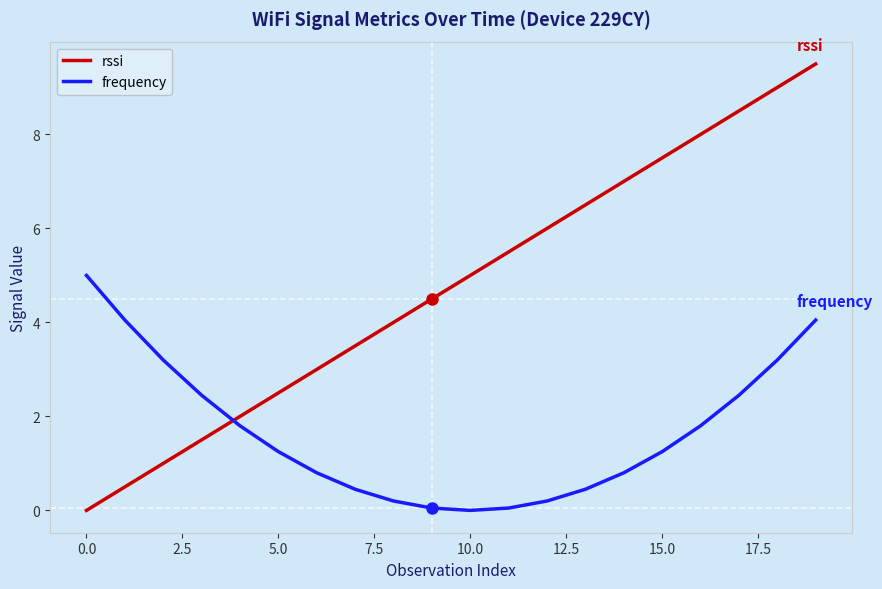

What is the highest value of the rssi series?

9.5